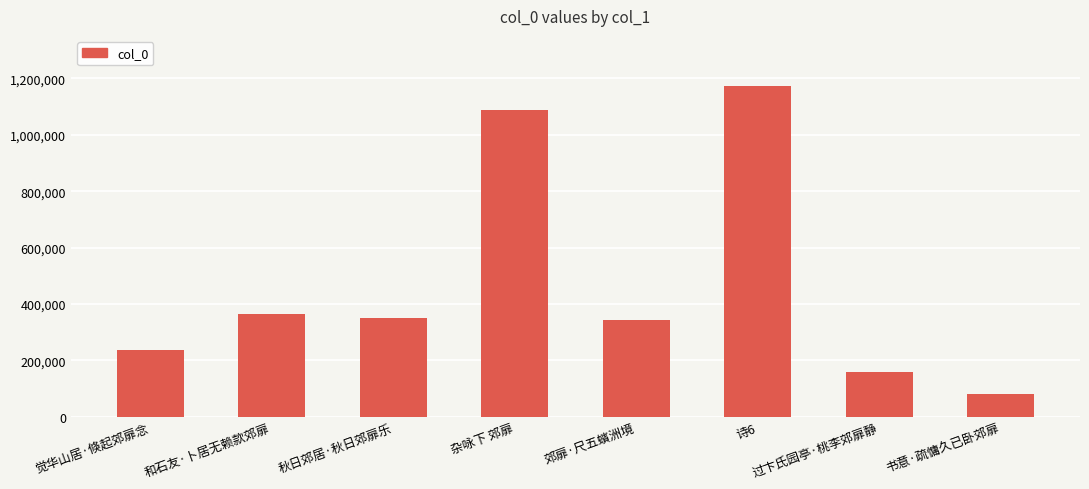

How many categories are shown in the chart?

8